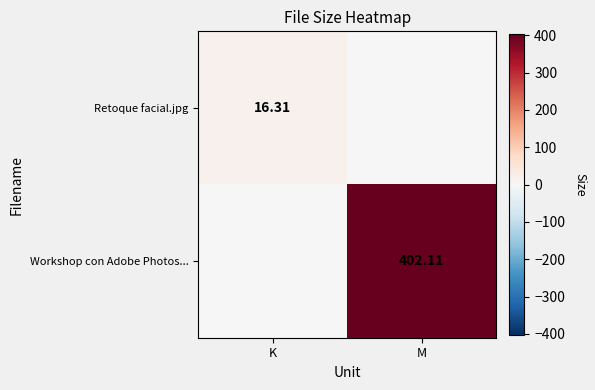

Is it true that Workshop con Adobe Photos... equals 0.0 at K?

True